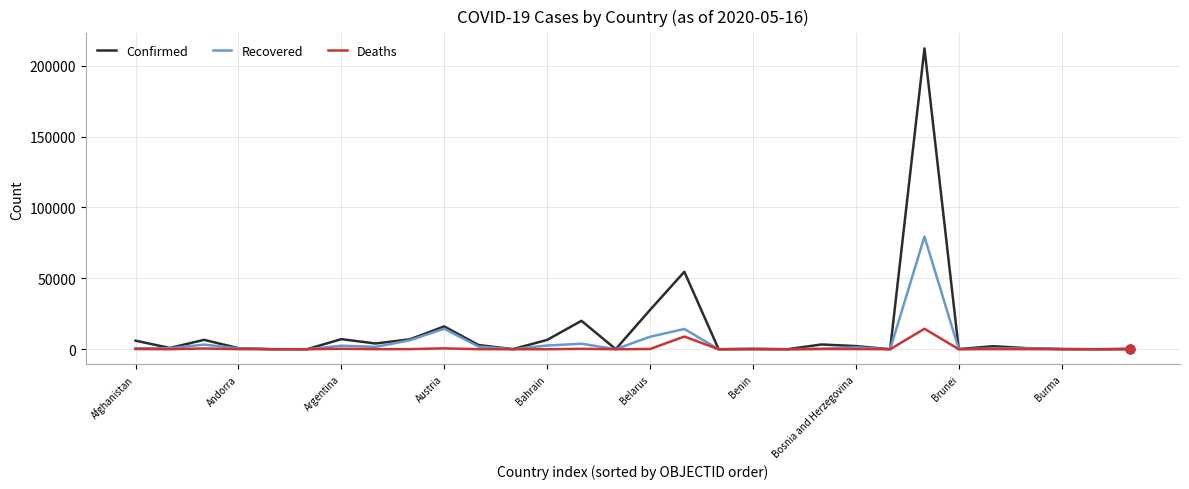

Which series has the widest spread of values?

Confirmed